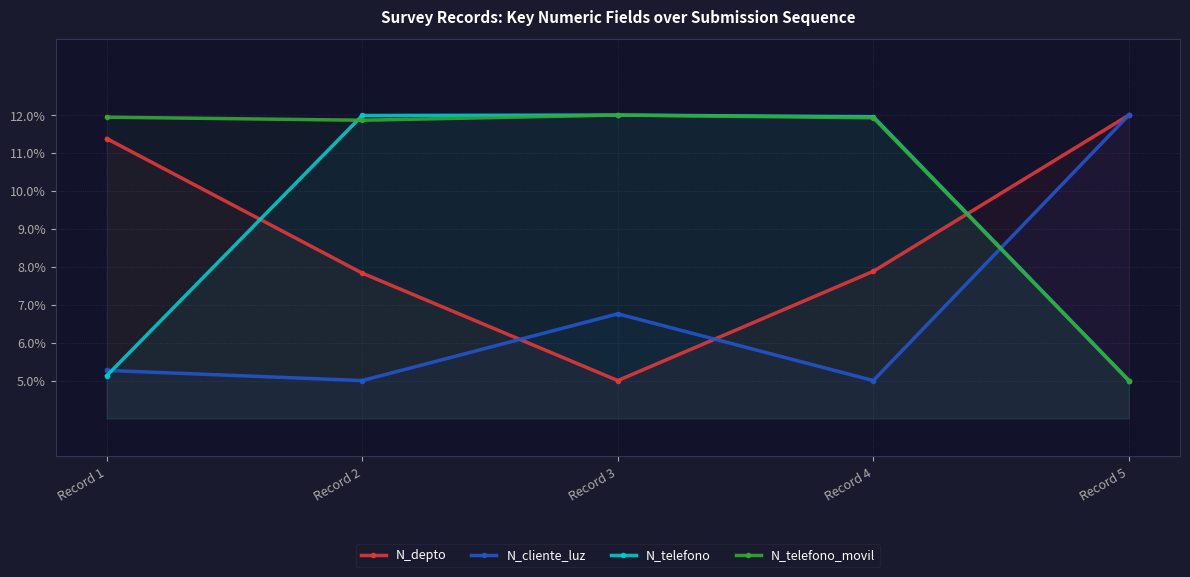

Where is the first local maximum for N_cliente_luz?

Record 3